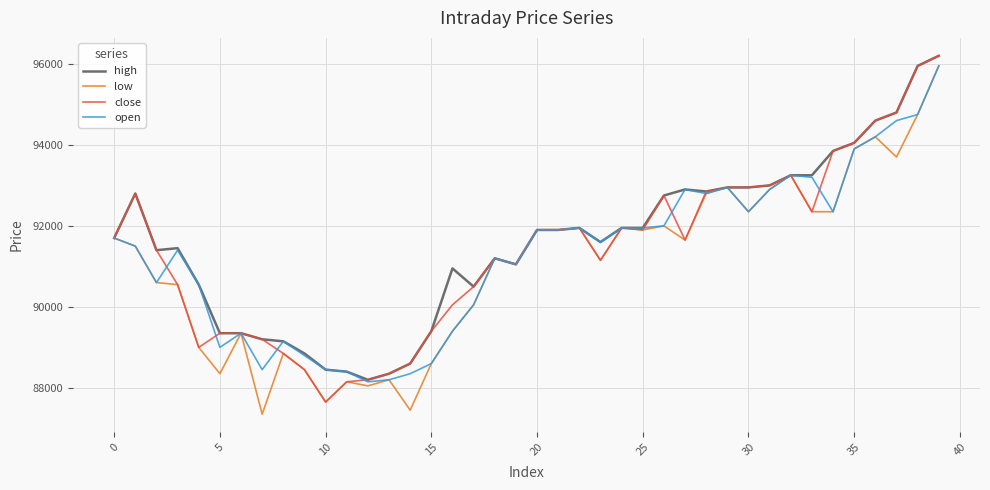

How many categories are shown in the chart?

40